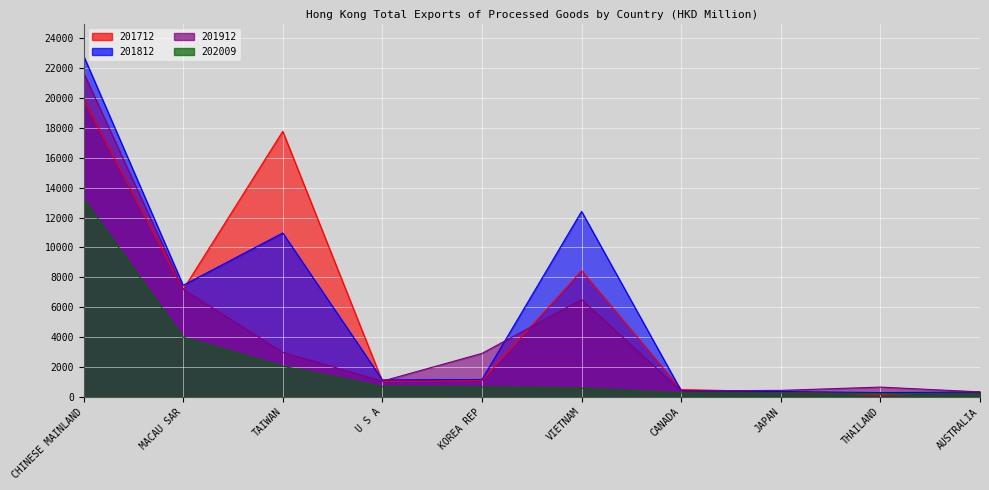

At which label does 201912 first exceed 2905?

CHINESE MAINLAND